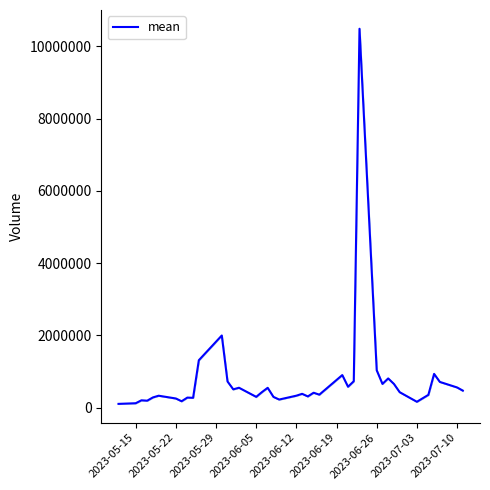

The chart shows a value of 217632.5 at 2023-05-15. True or false?

False